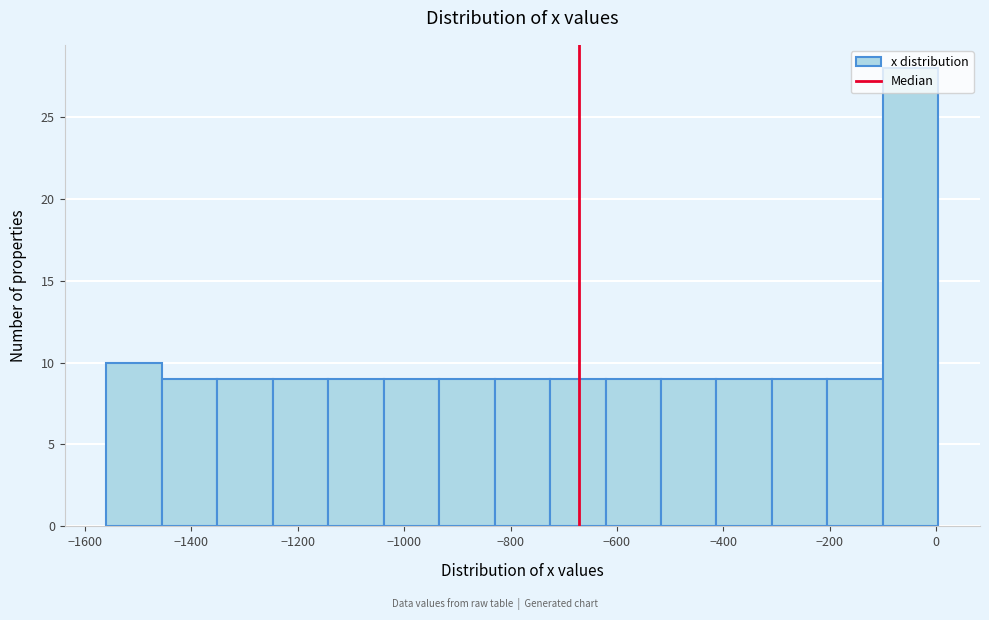

What is the height of the bar covering -1460 to -1360 on the x-axis? Neither the bar edges nor the heights are printed on the chart, so give them approximately, as read against the axes.

9